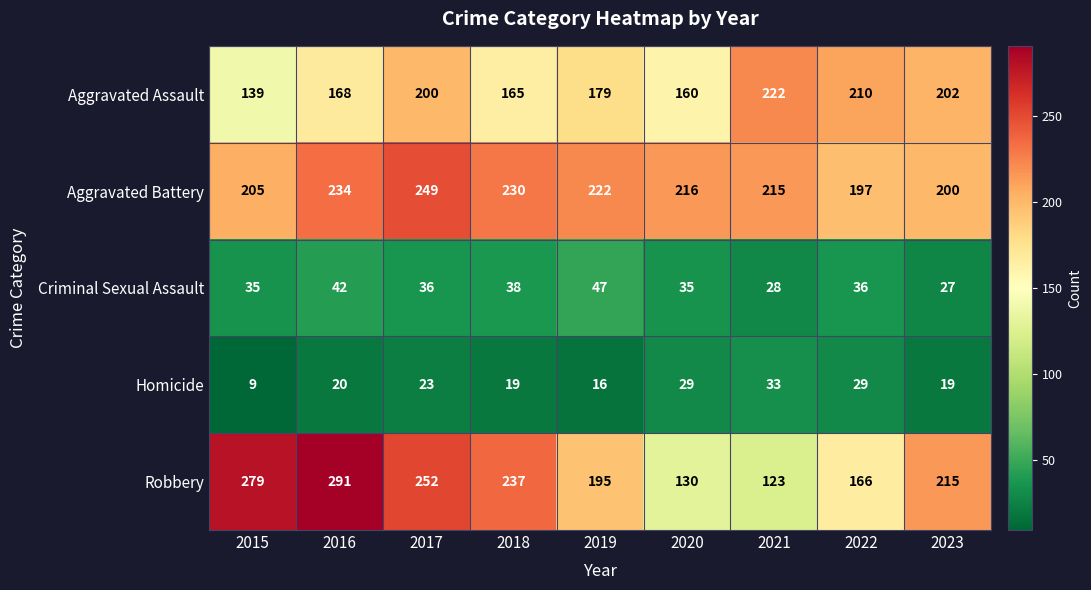

The value of Aggravated Battery at 2020 is 53. True or false?

False